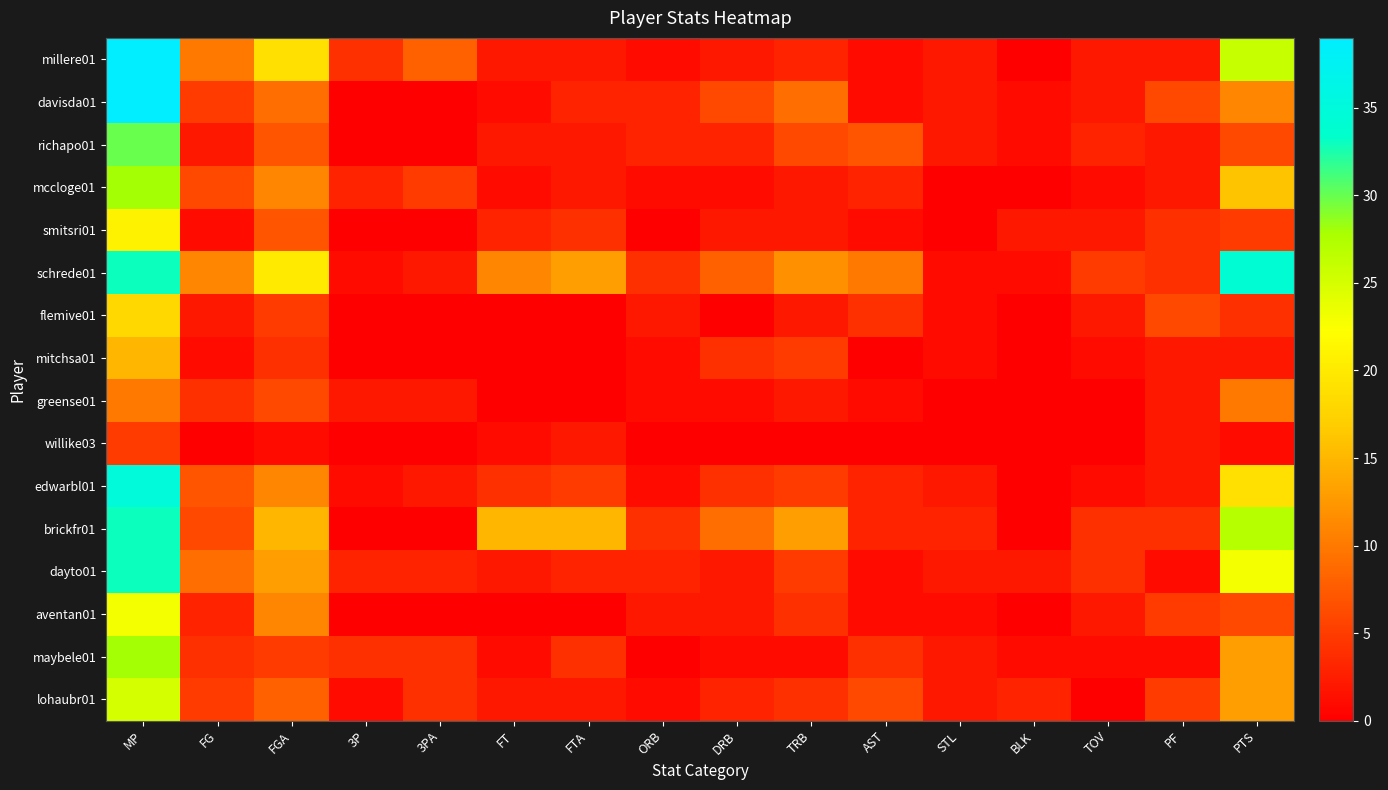

Reading right to left, list all the values displayed in this chart.

millere01: PTS=26	PF=2	TOV=2	BLK=0	STL=2	AST=1	TRB=3	DRB=2	ORB=1	FTA=2	FT=2	3PA=8	3P=4	FGA=19	FG=10	MP=39
davisda01: PTS=11	PF=6	TOV=2	BLK=1	STL=2	AST=1	TRB=9	DRB=6	ORB=3	FTA=3	FT=1	3PA=0	3P=0	FGA=9	FG=5	MP=39
richapo01: PTS=6	PF=2	TOV=3	BLK=1	STL=2	AST=7	TRB=6	DRB=3	ORB=3	FTA=2	FT=2	3PA=0	3P=0	FGA=7	FG=2	MP=30
mccloge01: PTS=16	PF=2	TOV=1	BLK=0	STL=0	AST=3	TRB=2	DRB=1	ORB=1	FTA=2	FT=1	3PA=5	3P=3	FGA=11	FG=6	MP=28
smitsri01: PTS=5	PF=4	TOV=2	BLK=2	STL=0	AST=1	TRB=2	DRB=2	ORB=0	FTA=4	FT=3	3PA=0	3P=0	FGA=7	FG=1	MP=21
schrede01: PTS=34	PF=4	TOV=5	BLK=1	STL=1	AST=10	TRB=12	DRB=8	ORB=4	FTA=13	FT=11	3PA=2	3P=1	FGA=20	FG=11	MP=33
flemive01: PTS=4	PF=6	TOV=2	BLK=0	STL=1	AST=4	TRB=2	DRB=0	ORB=2	FTA=0	FT=0	3PA=0	3P=0	FGA=5	FG=2	MP=18
mitchsa01: PTS=2	PF=2	TOV=1	BLK=0	STL=1	AST=0	TRB=5	DRB=4	ORB=1	FTA=0	FT=0	3PA=0	3P=0	FGA=4	FG=1	MP=15
greense01: PTS=10	PF=2	TOV=0	BLK=0	STL=0	AST=1	TRB=2	DRB=1	ORB=1	FTA=0	FT=0	3PA=2	3P=2	FGA=6	FG=4	MP=10
willike03: PTS=1	PF=2	TOV=0	BLK=0	STL=0	AST=0	TRB=0	DRB=0	ORB=0	FTA=2	FT=1	3PA=0	3P=0	FGA=1	FG=0	MP=5
edwarbl01: PTS=19	PF=2	TOV=1	BLK=0	STL=2	AST=3	TRB=5	DRB=4	ORB=1	FTA=5	FT=4	3PA=2	3P=1	FGA=11	FG=7	MP=35
brickfr01: PTS=27	PF=4	TOV=4	BLK=0	STL=3	AST=3	TRB=13	DRB=9	ORB=4	FTA=15	FT=15	3PA=0	3P=0	FGA=15	FG=6	MP=33
dayto01: PTS=23	PF=1	TOV=4	BLK=2	STL=2	AST=1	TRB=5	DRB=2	ORB=3	FTA=3	FT=2	3PA=3	3P=3	FGA=13	FG=9	MP=33
aventan01: PTS=6	PF=5	TOV=2	BLK=0	STL=1	AST=1	TRB=4	DRB=2	ORB=2	FTA=0	FT=0	3PA=0	3P=0	FGA=11	FG=3	MP=23
maybele01: PTS=13	PF=1	TOV=1	BLK=1	STL=2	AST=4	TRB=1	DRB=1	ORB=0	FTA=4	FT=1	3PA=4	3P=4	FGA=5	FG=4	MP=28
lohaubr01: PTS=13	PF=5	TOV=0	BLK=3	STL=2	AST=6	TRB=4	DRB=3	ORB=1	FTA=2	FT=2	3PA=4	3P=1	FGA=8	FG=5	MP=25